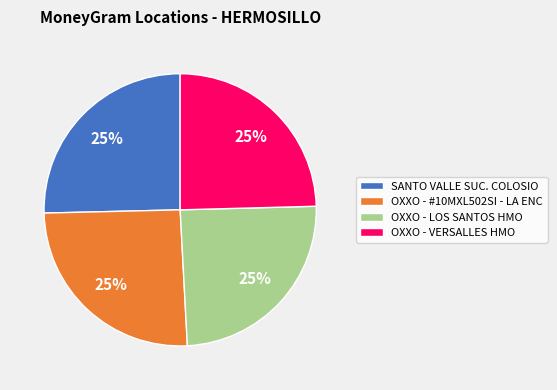

The SANTO VALLE SUC. COLOSIO slice represents 33% of the pie. True or false?

False